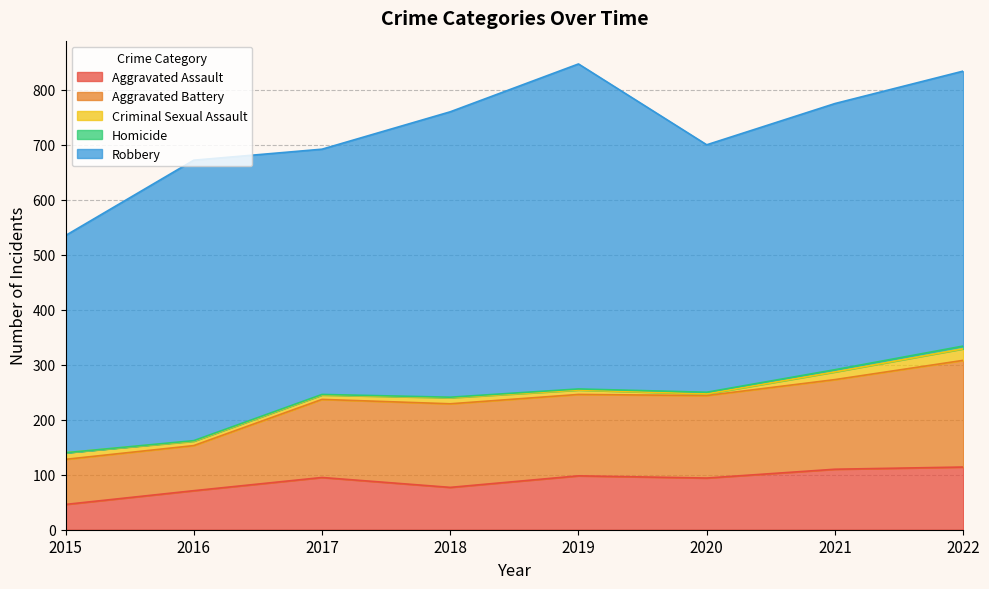

What is the maximum value shown in the chart?

591